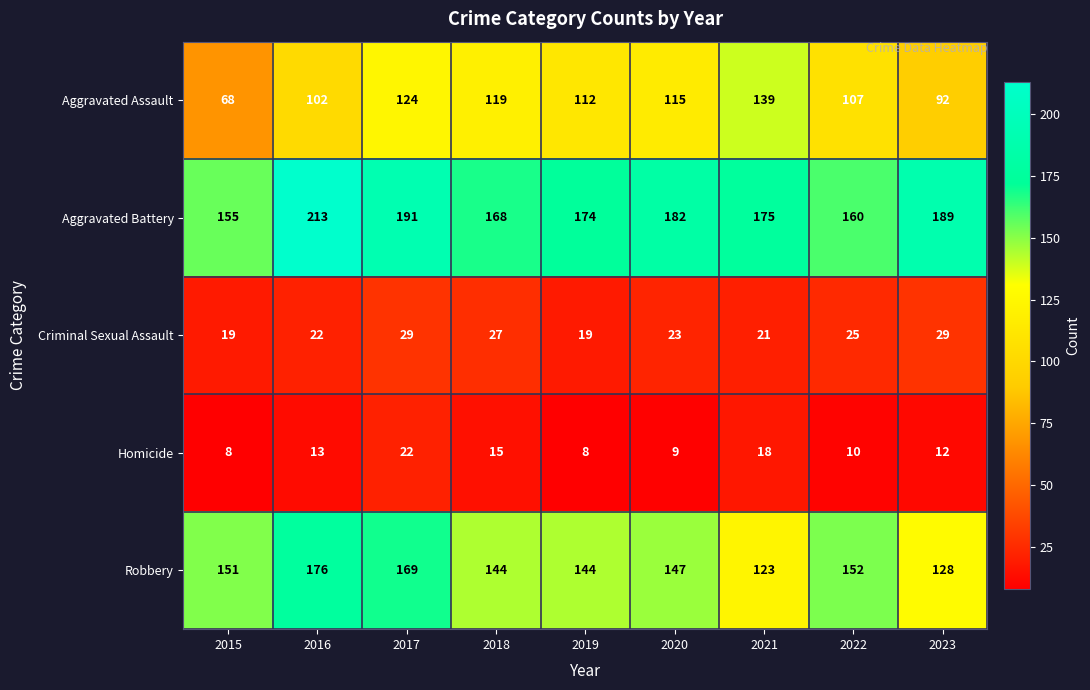

Where is Criminal Sexual Assault nearest to the value 24?

2020